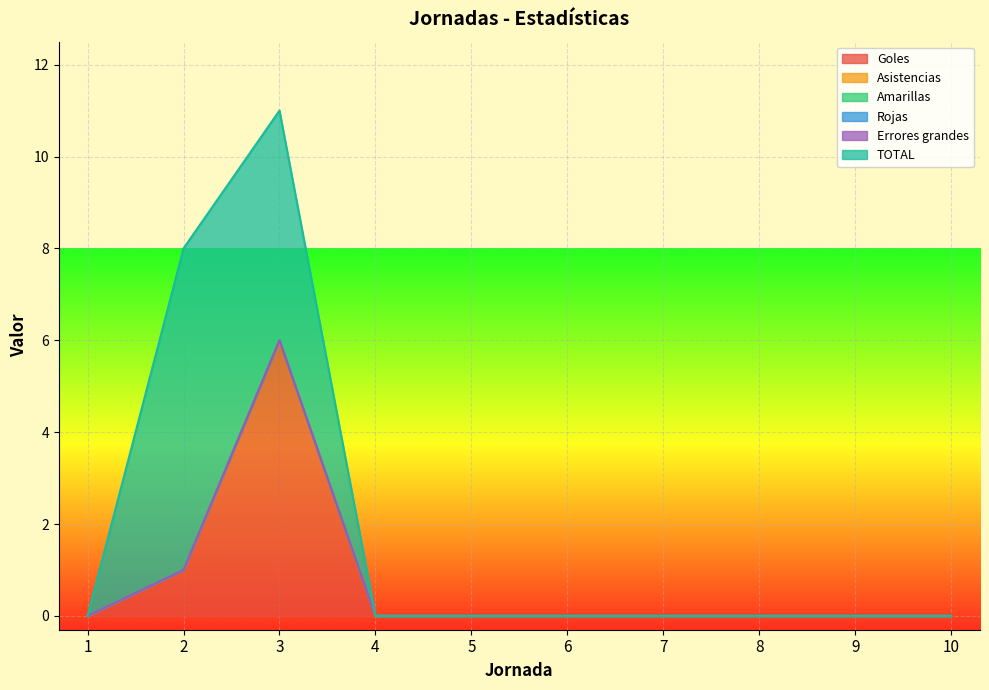

Reading left to right, transcribe all the data shown in this chart.

Goles: 1=0	2=1	3=6	4=0	5=0	6=0	7=0	8=0	9=0	10=0
Asistencias: 1=0	2=0	3=0	4=0	5=0	6=0	7=0	8=0	9=0	10=0
Amarillas: 1=0	2=0	3=0	4=0	5=0	6=0	7=0	8=0	9=0	10=0
Rojas: 1=0	2=0	3=0	4=0	5=0	6=0	7=0	8=0	9=0	10=0
Errores grandes: 1=0	2=0	3=0	4=0	5=0	6=0	7=0	8=0	9=0	10=0
TOTAL: 1=0	2=7	3=5	4=0	5=0	6=0	7=0	8=0	9=0	10=0